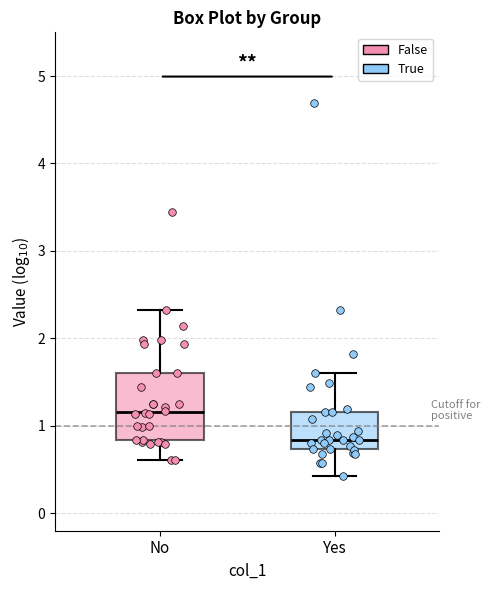

Which box has the lowest median line?

Yes